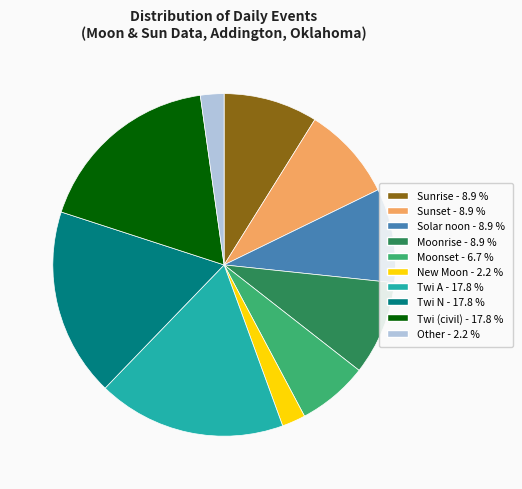

Is there a majority slice in this chart?

No